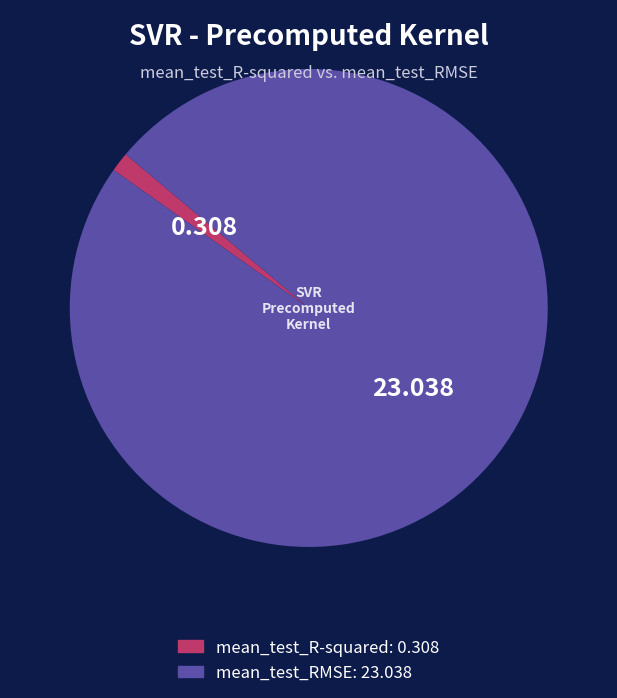

Combined, do mean_test_R-squared and mean_test_RMSE account for over 50%?

Yes